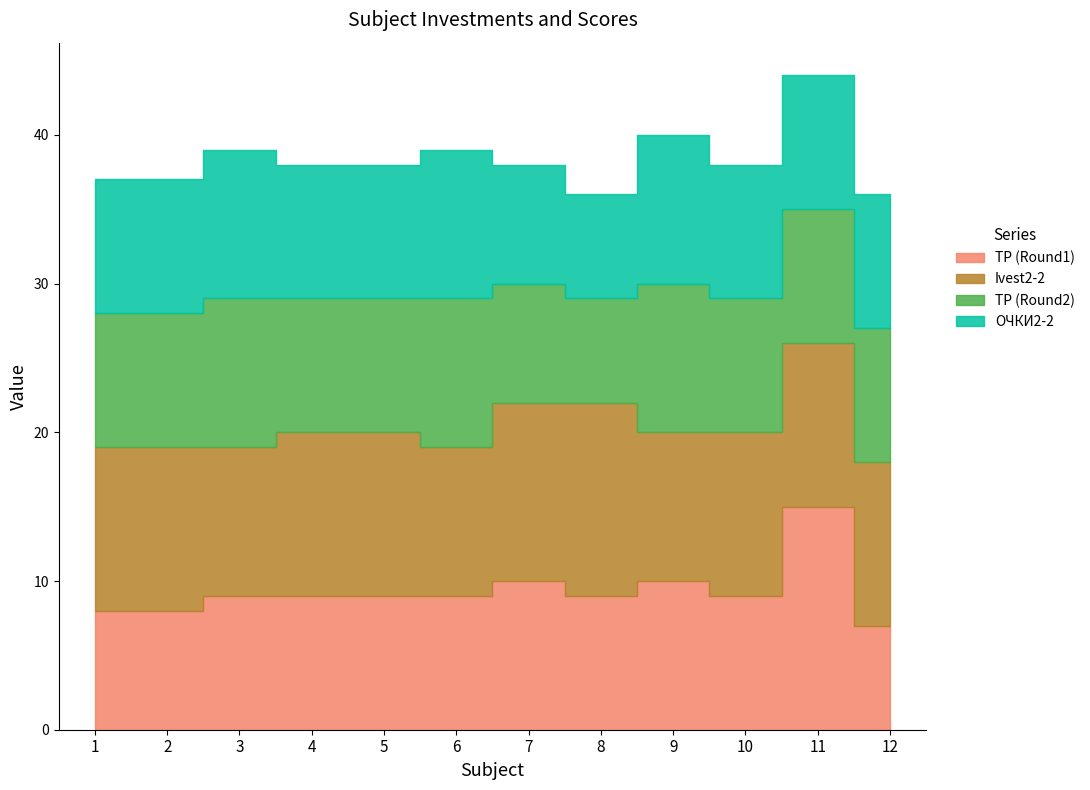

What is the difference between the highest and lowest values at 1?

3